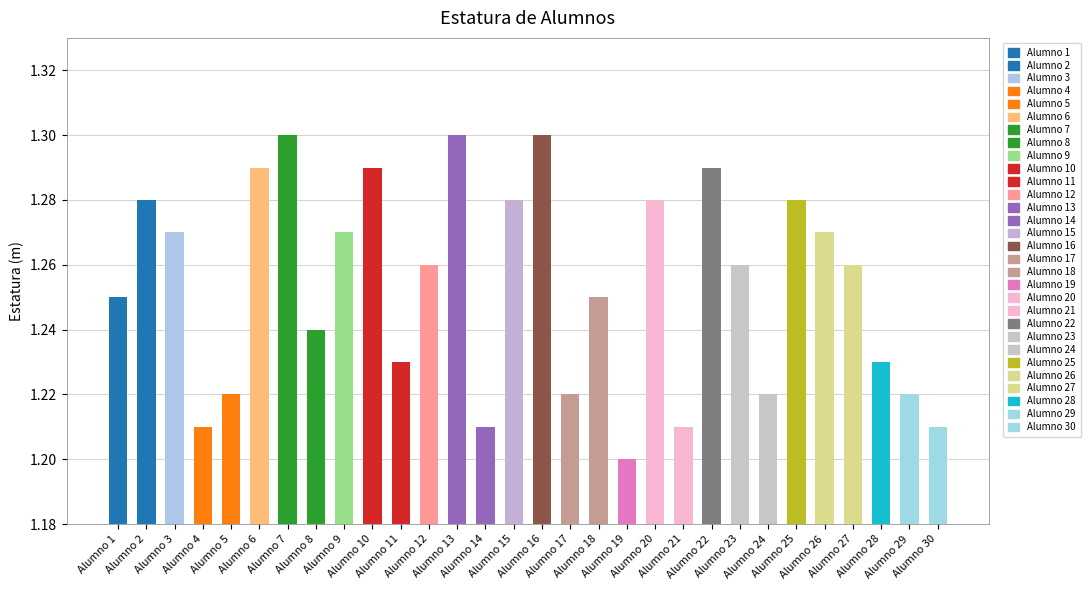

What is the sum of all values?

37.6